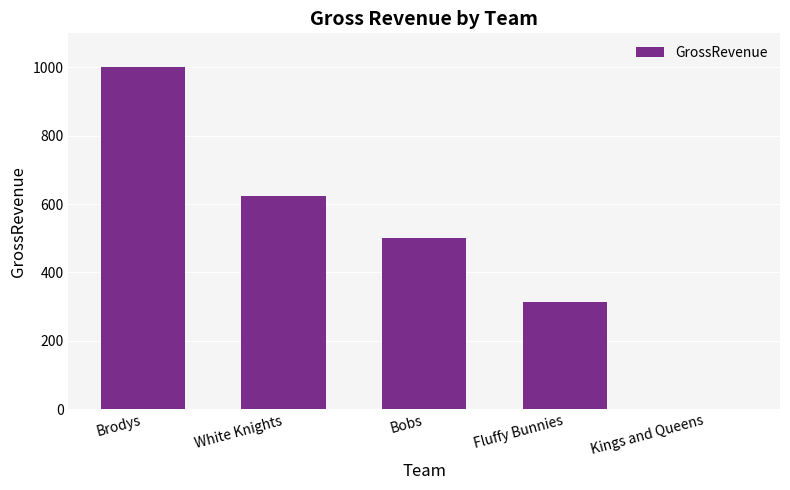

How many categories are shown in the chart?

5